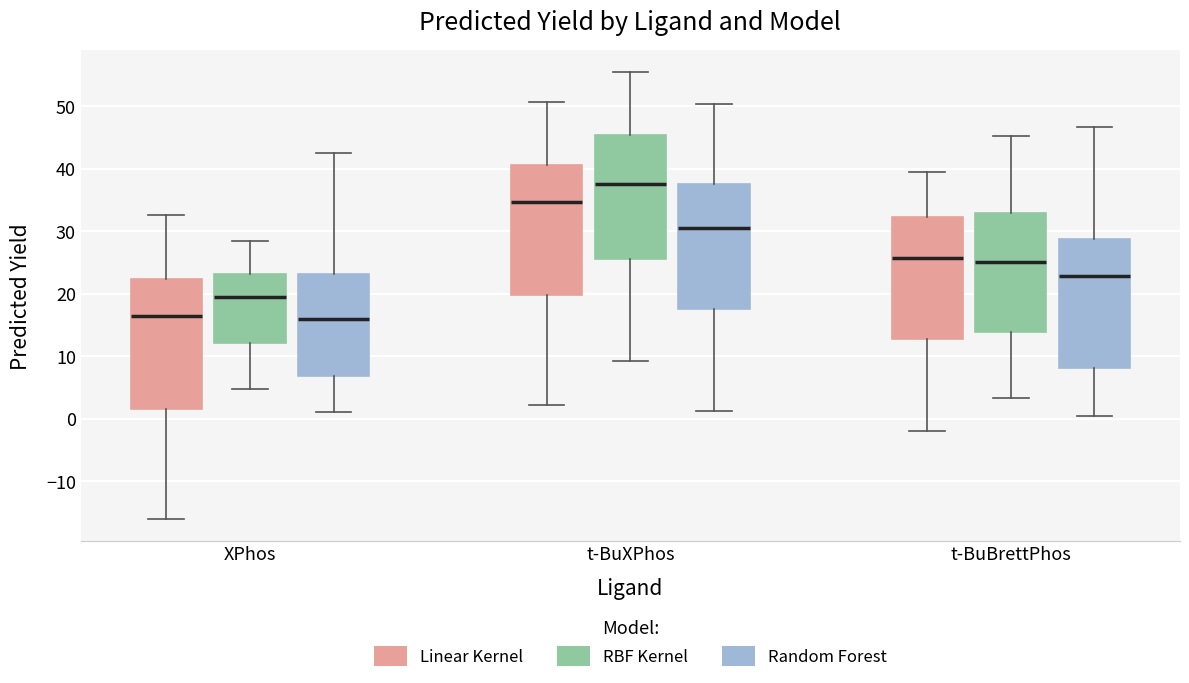

Reading left to right, transcribe this box plot: for each box, give where its median line is, the range the box spans, and where its two whiskers end, as read against the y-axis. The values are not printed on the chart, so give them approximately, as read against the axis.

XPhos (Linear Kernel): median 16, box 2 to 22, whiskers -16 to 32
XPhos (RBF Kernel): median 19, box 12 to 23, whiskers 5 to 28
XPhos (Random Forest): median 16, box 7 to 23, whiskers 1 to 42
t-BuXPhos (Linear Kernel): median 35, box 20 to 41, whiskers 2 to 51
t-BuXPhos (RBF Kernel): median 38, box 26 to 45, whiskers 9 to 55
t-BuXPhos (Random Forest): median 30, box 18 to 37, whiskers 1 to 50
t-BuBrettPhos (Linear Kernel): median 26, box 13 to 32, whiskers -2 to 39
t-BuBrettPhos (RBF Kernel): median 25, box 14 to 33, whiskers 3 to 45
t-BuBrettPhos (Random Forest): median 23, box 8 to 29, whiskers 1 to 47